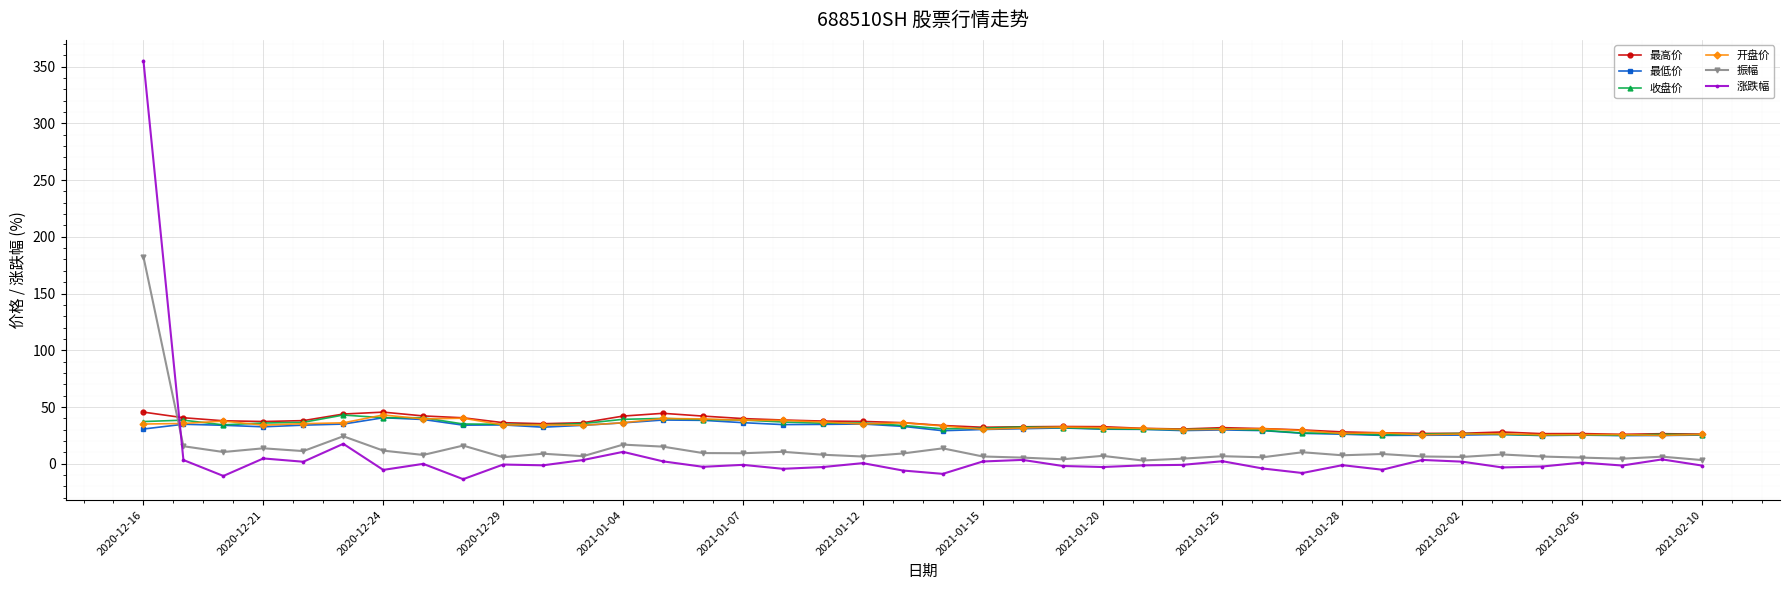

How many times do 振幅 and 最低价 cross each other?

1